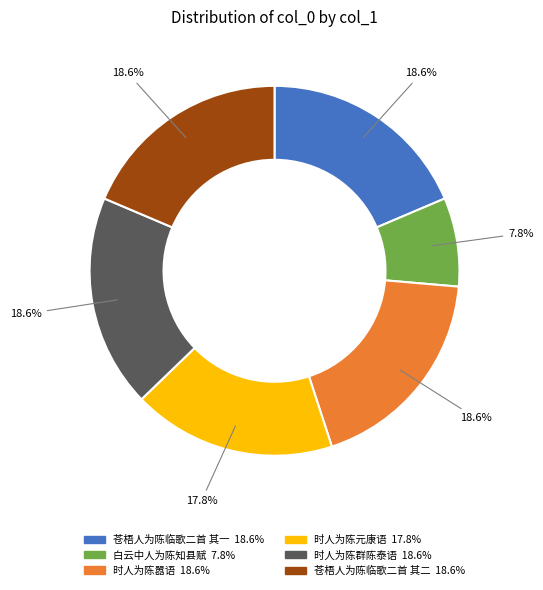

What is the ratio of the value at 时人为陈元康语 to the value at 时人为陈嚣语?

1.0